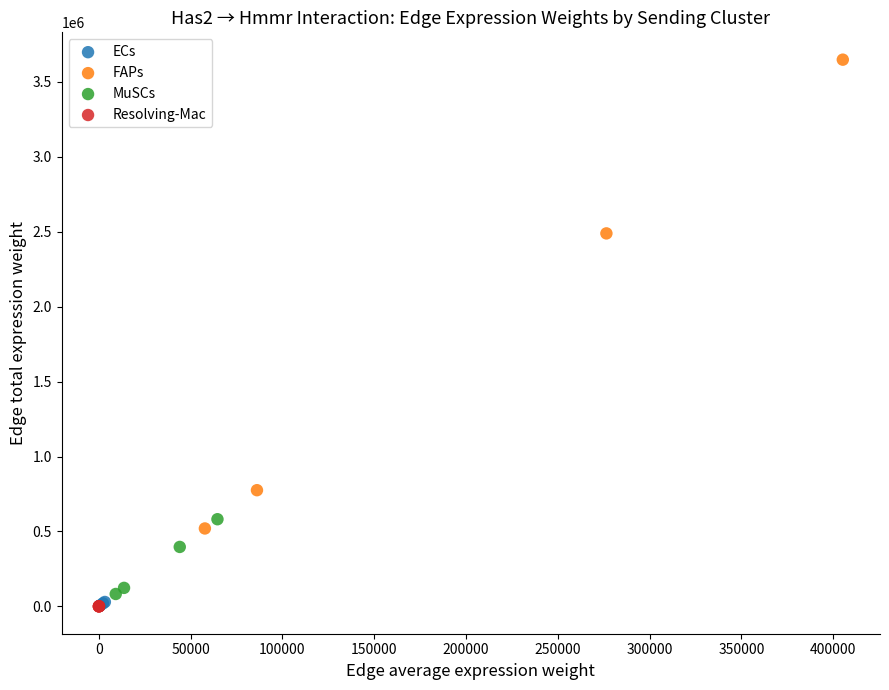

What are all the series names shown in the legend?

ECs, FAPs, MuSCs, Resolving-Mac